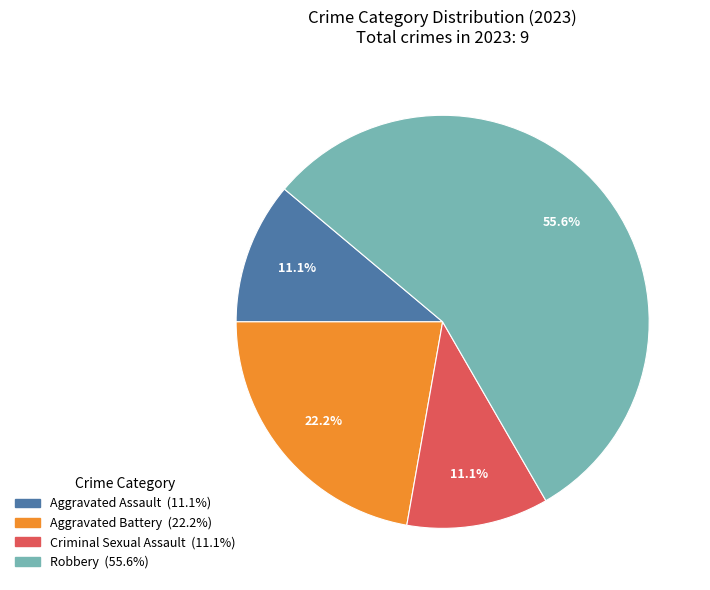

The Criminal Sexual Assault slice represents 11% of the pie. True or false?

True